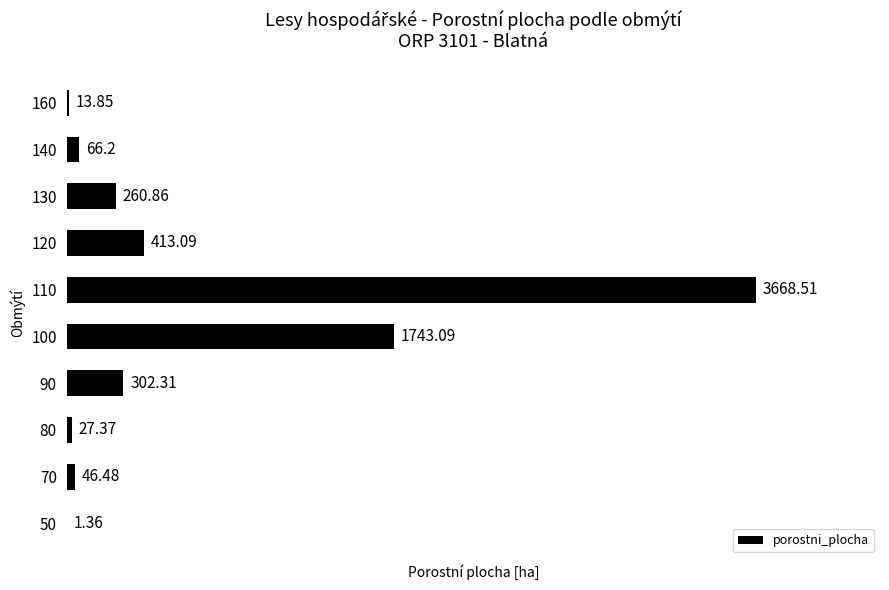

Between 130 and 100, which is larger?

100